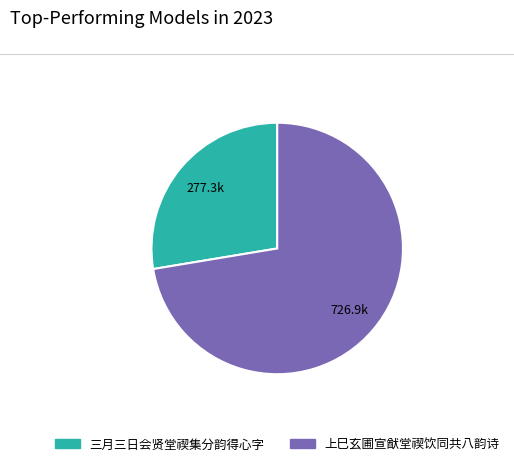

Does any single category account for the majority?

Yes